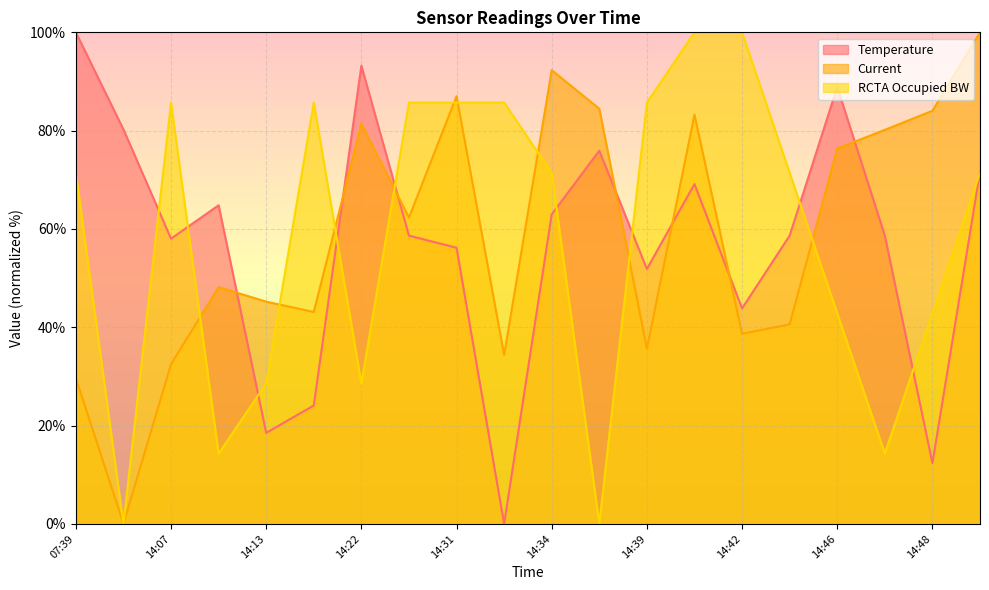

At which category does Current reach its first local peak?

14:10